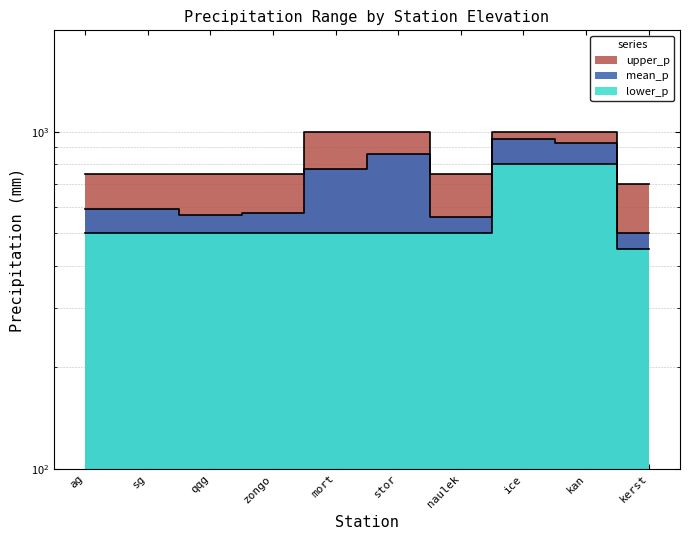

True or false: upper_p has a value of 700 at kerst.

True